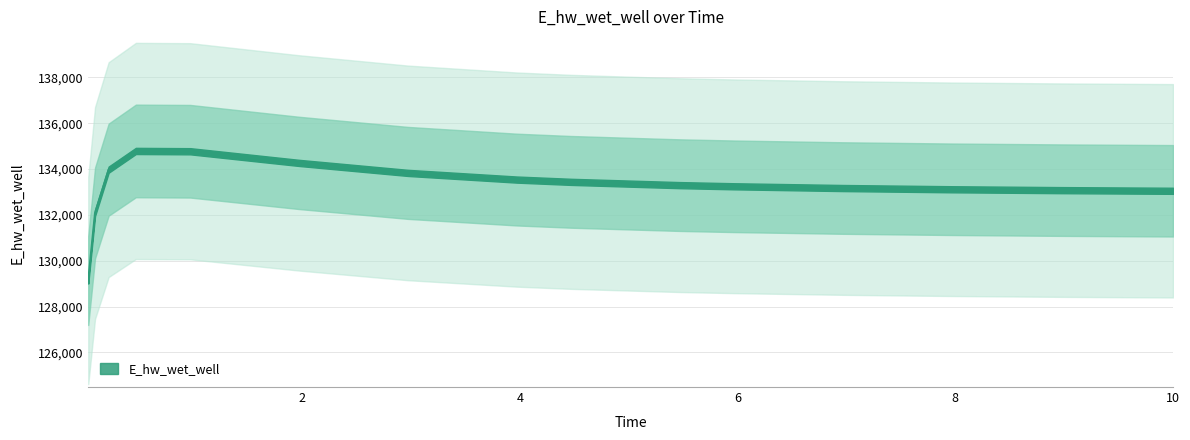

What is the difference between the maximum and minimum values?

5660.5